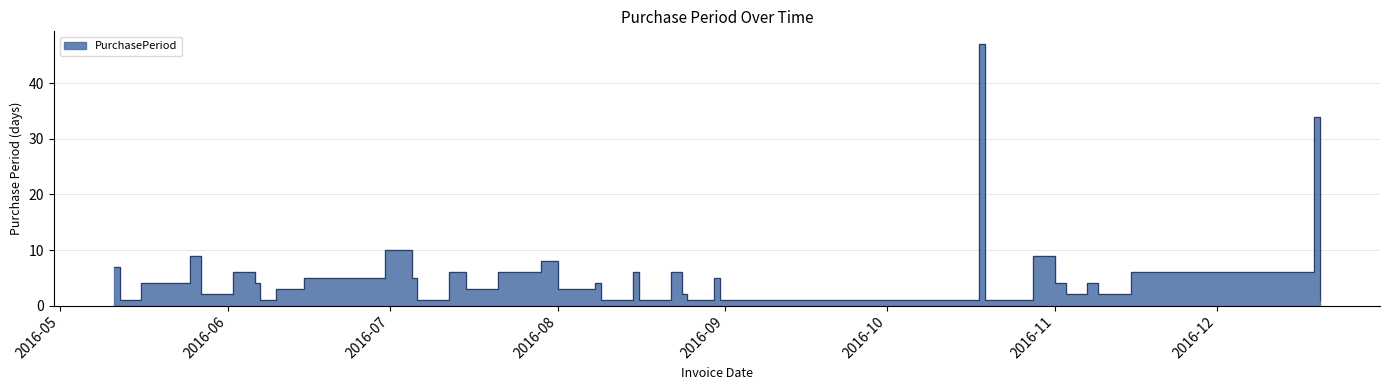

Reading left to right, what are all the values shown in this chart?

7	1	4	9	2	6	4	1	3	5	5	10	5	1	6	3	6	8	3	3	4	1	6	1	6	2	1	5	1	1	47	1	9	4	2	4	2	6	34	1